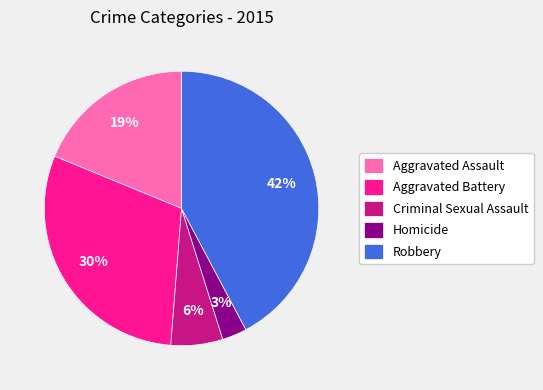

Is there any slice that represents more than half of the pie?

No